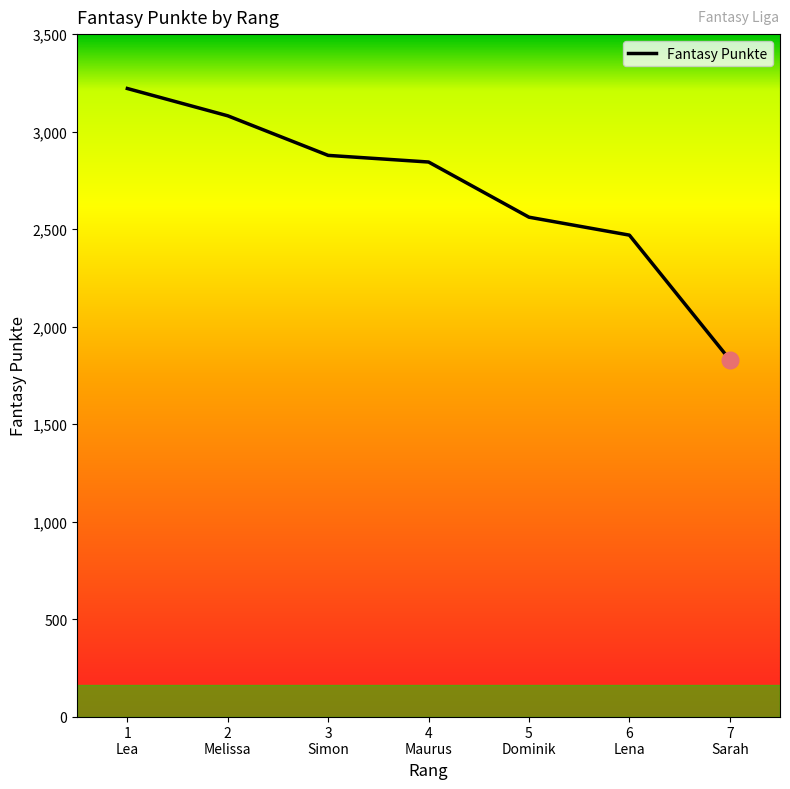

Where does the data first go above 2844?

1
Lea